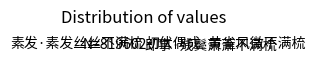

True or false: 初伏偶成·黄雀风微不满梳 accounts for 43% of the total.

False